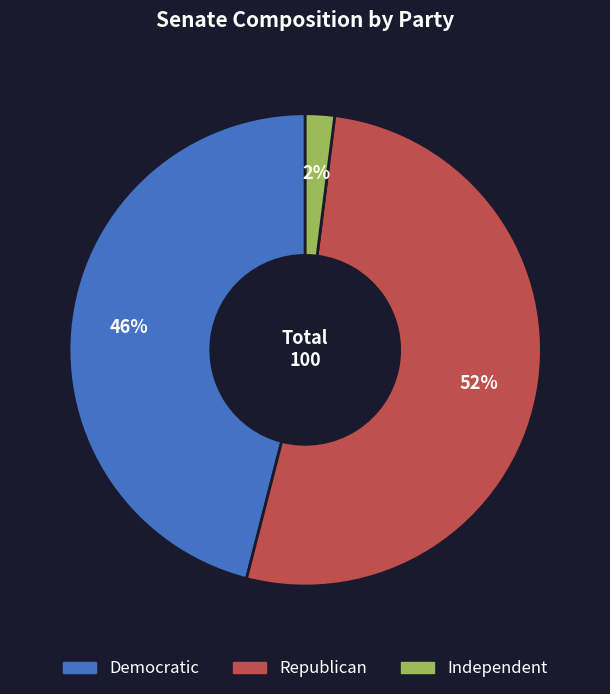

Is the sum of Republican and Independent greater than half?

Yes